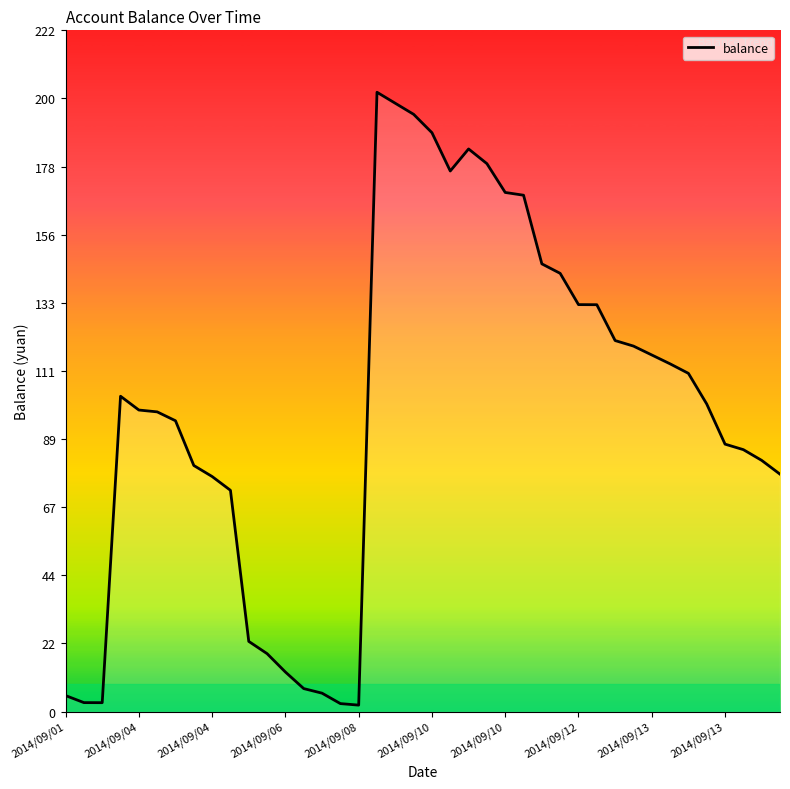

What is the greatest value displayed?

202.1